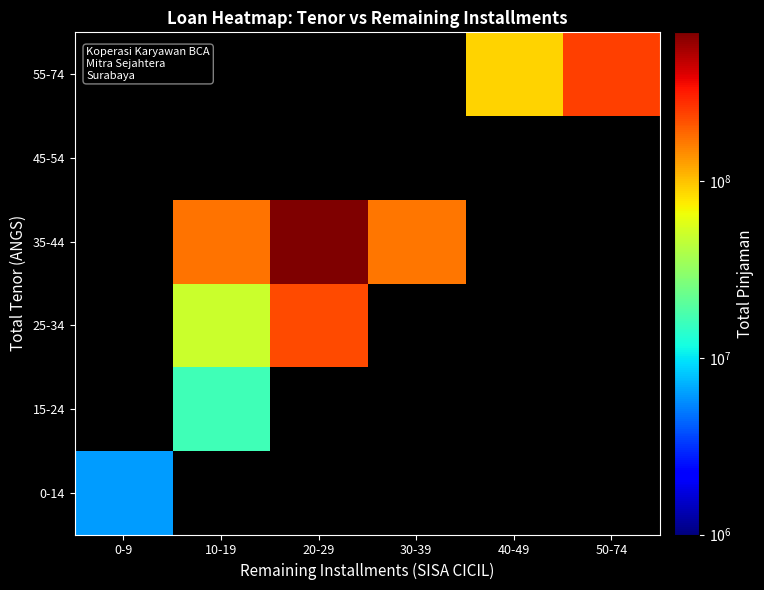

What is the lowest value of the 0-14 series?

6250000.0